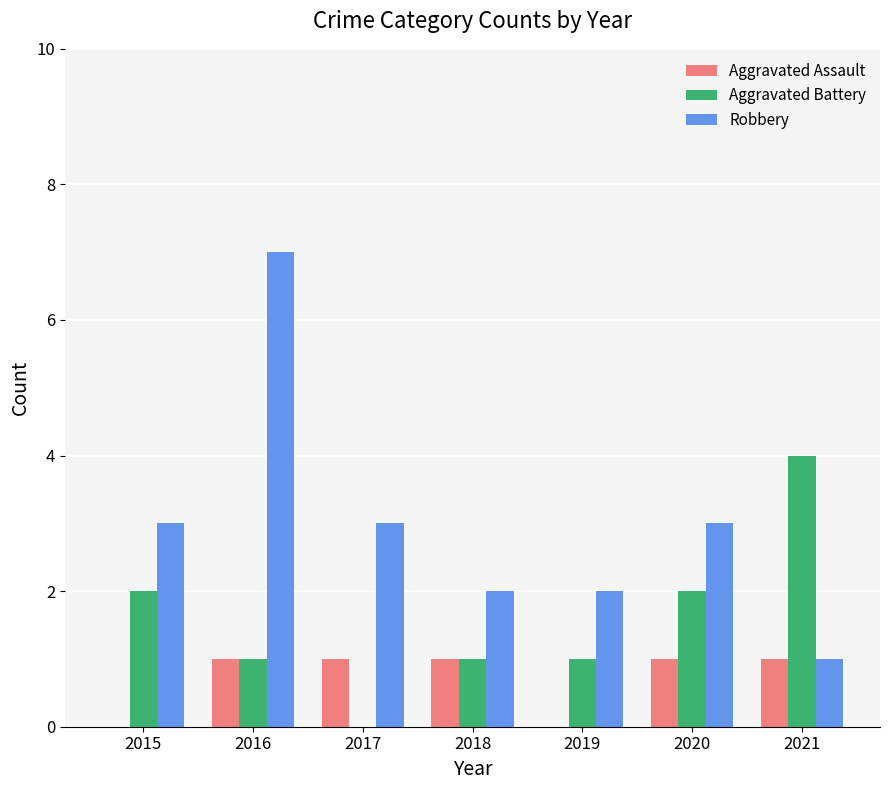

At which category is the sum across all series the highest?

2016